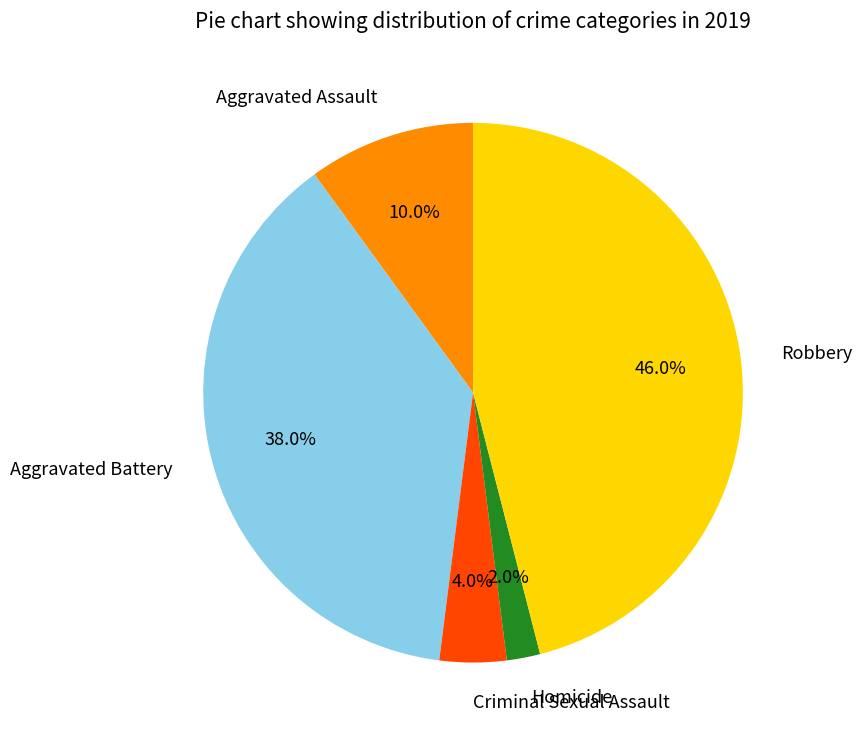

Which has a higher value, Aggravated Assault or Robbery?

Robbery